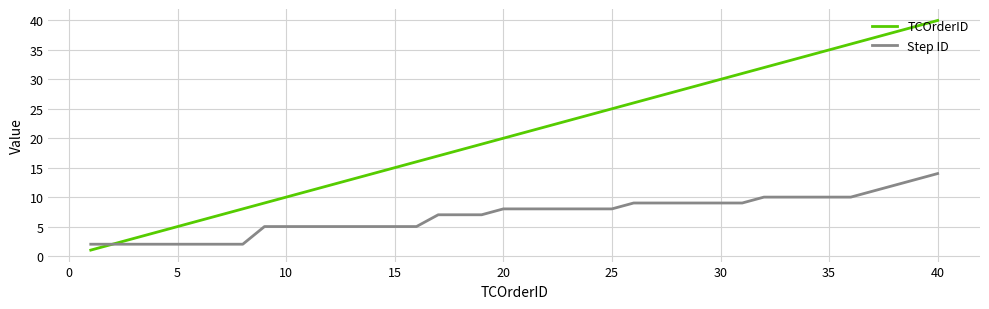

What is the highest value of the Step ID series?

14